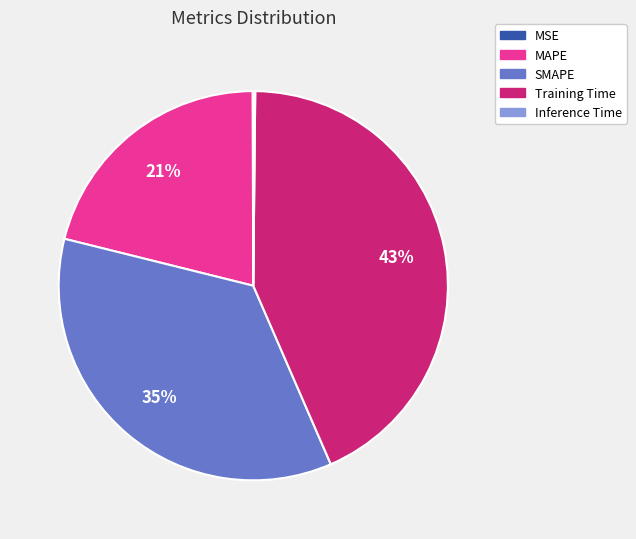

To the nearest percent, what is the difference between the SMAPE and MAPE slice percentages?

14%